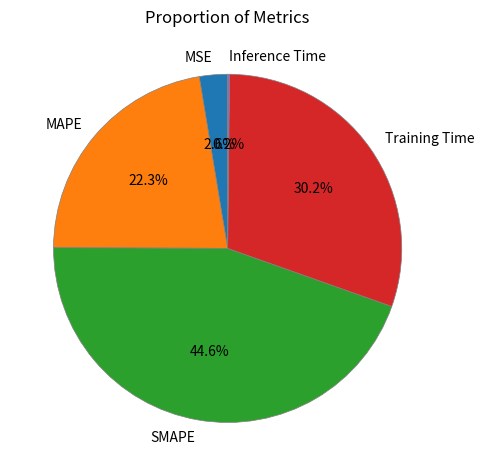

True or false: MAPE accounts for 22% of the total.

True